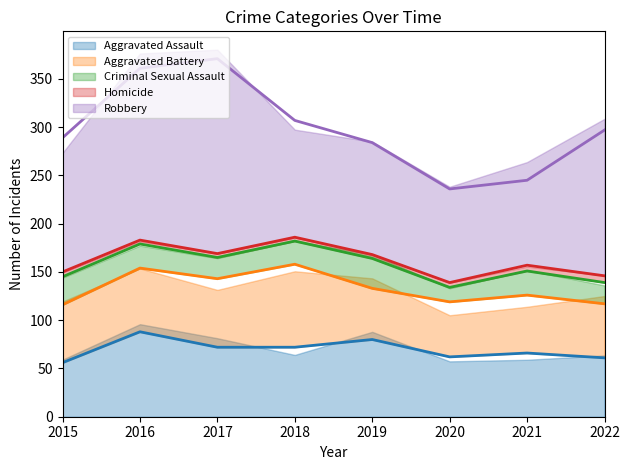

Which series has the largest range (max minus min)?

Robbery